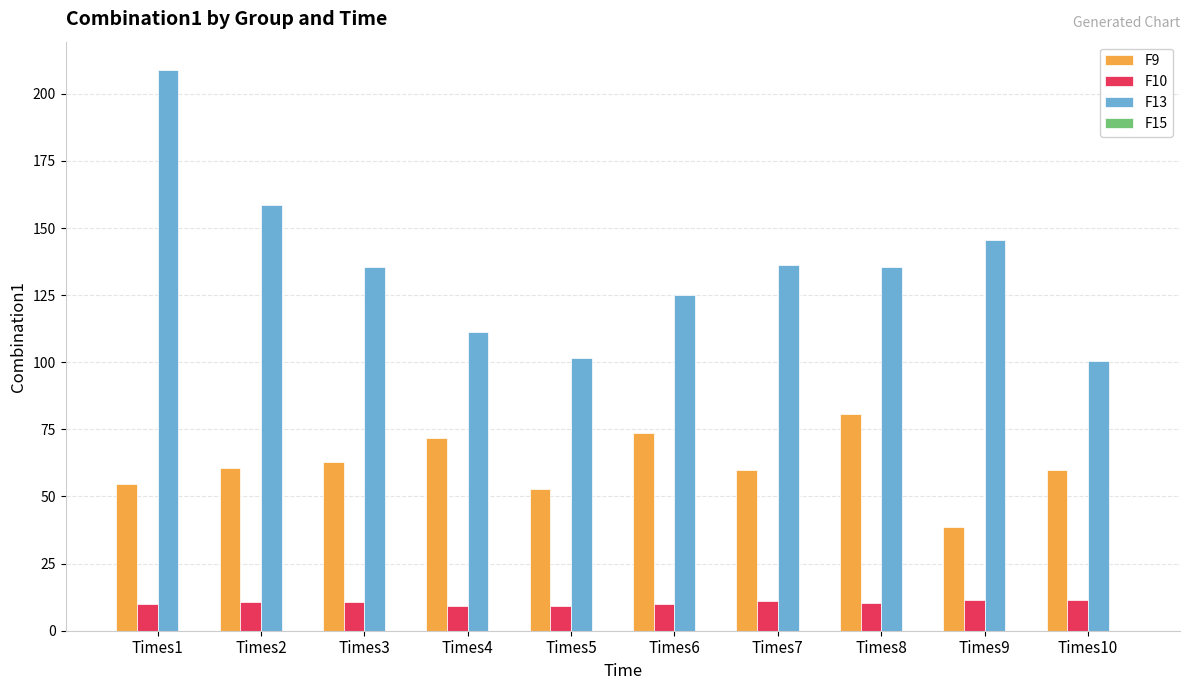

What is the maximum value shown in the chart?

209.0